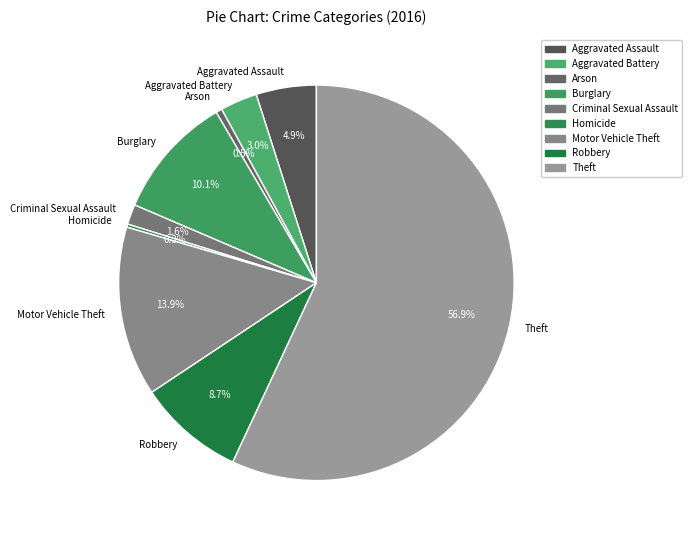

What is the total percentage of Aggravated Assault and Motor Vehicle Theft?

18.8%